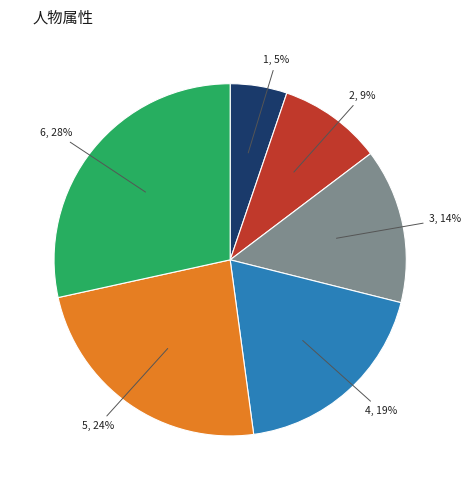

Do 4 and 2 together represent more than half of the pie?

No